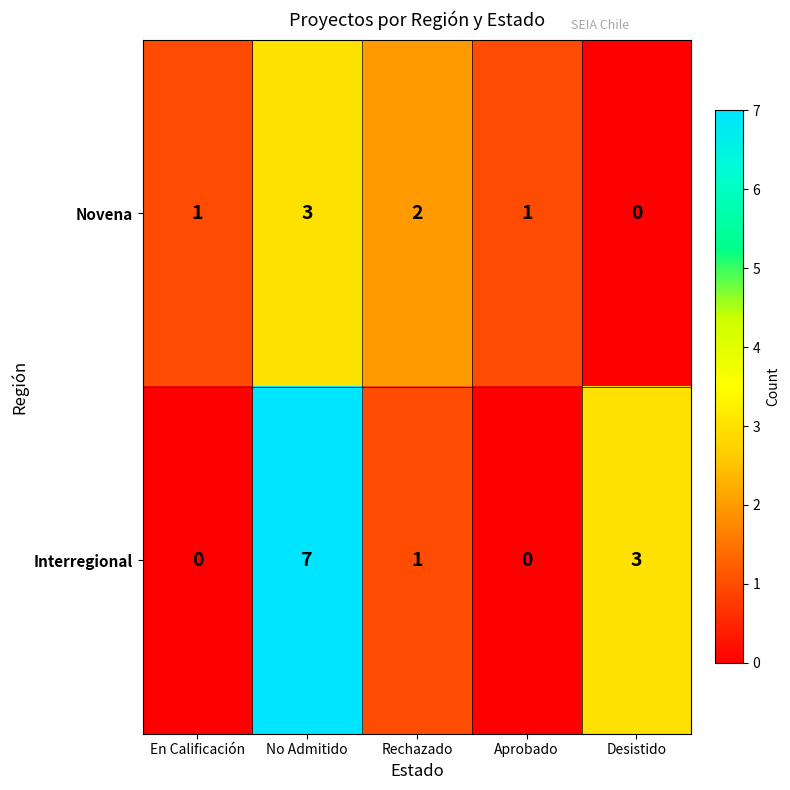

Where is Interregional nearest to the value 3?

Desistido